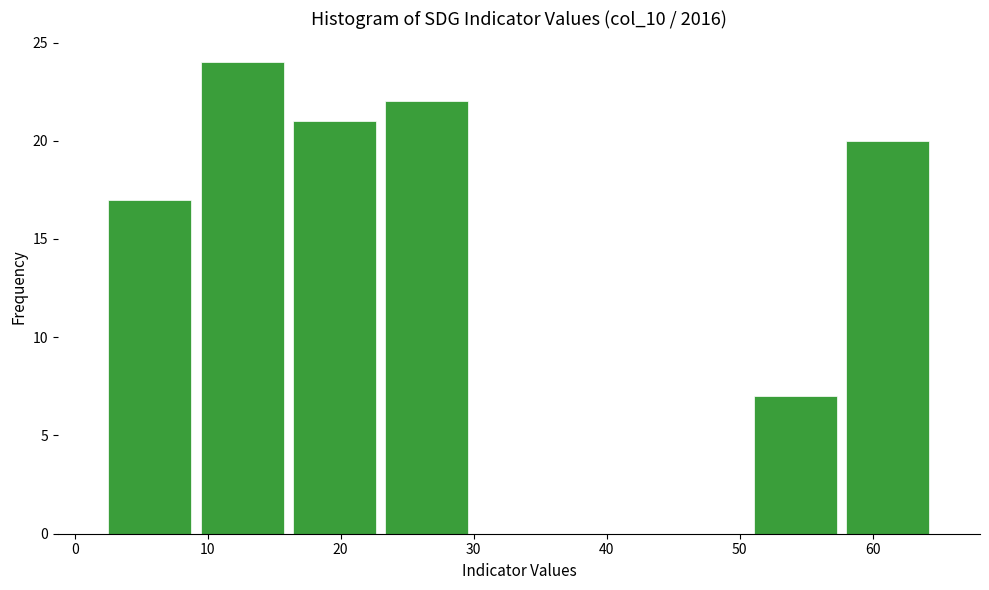

Reading left to right, list every bar in this chart as the range it spans on the x-axis followed by its height. Neither the bar edges nor the heights are printed on the chart, so give them approximately, as read against the axes.

2 to 9: 17
9 to 16: 24
16 to 23: 21
23 to 30: 22
30 to 37: 0
37 to 44: 0
44 to 51: 0
51 to 58: 7
58 to 65: 20